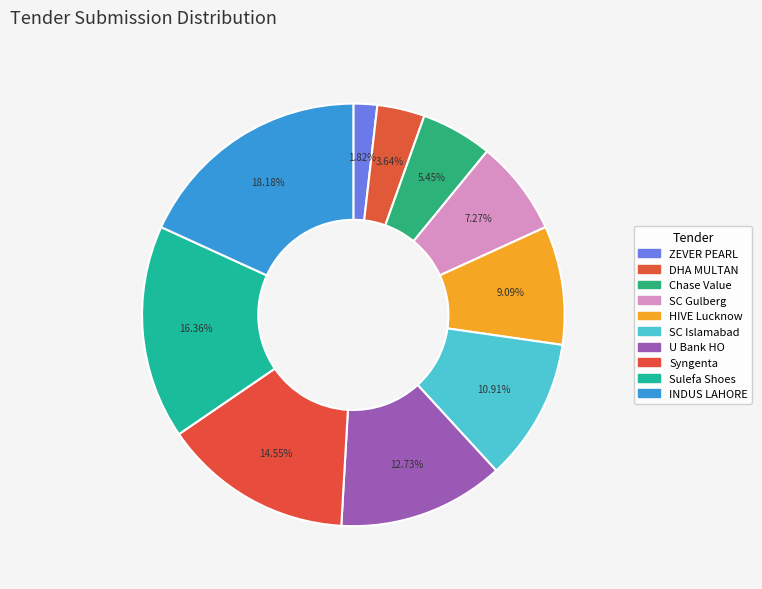

How many slices are in this pie chart?

10